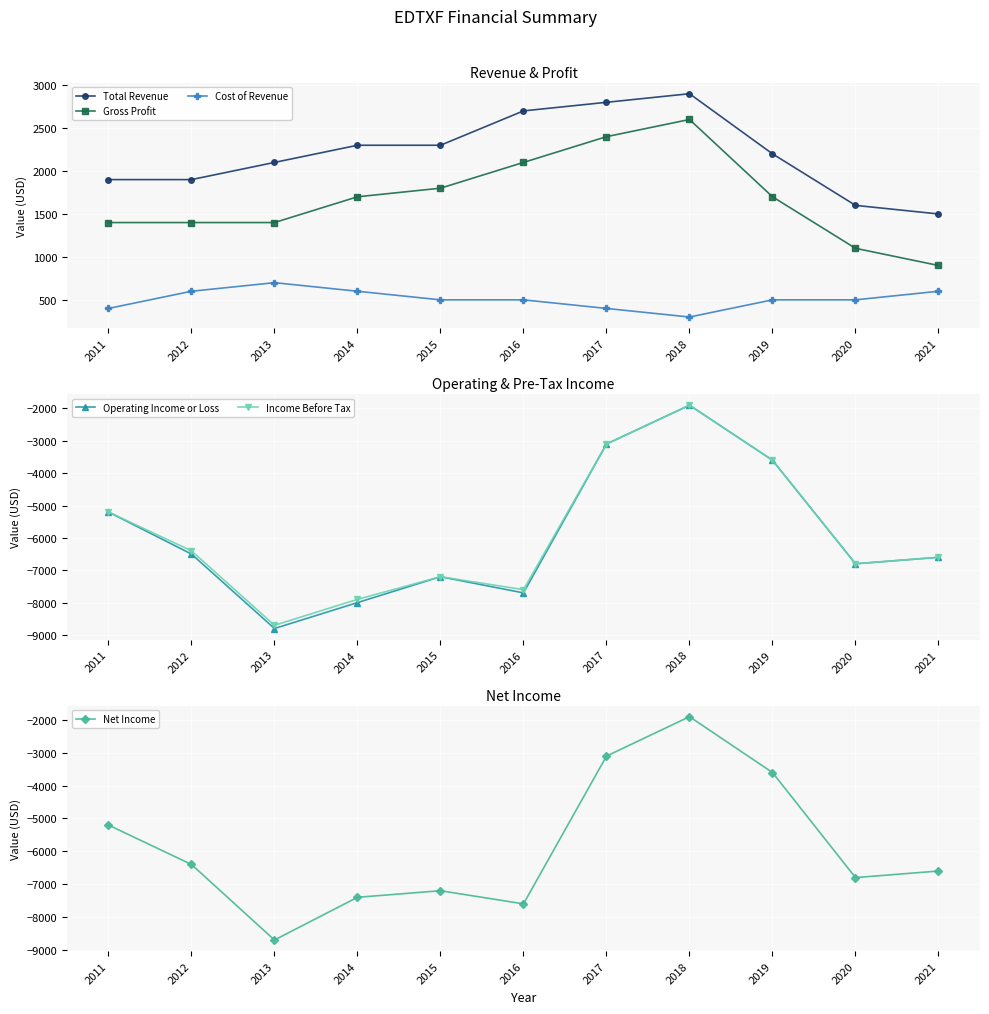

Is this an area chart (filled region under the line)?

No